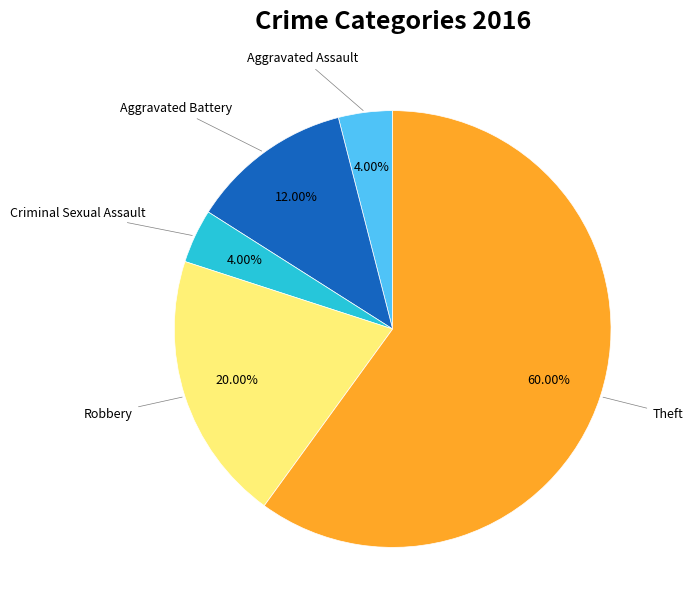

Is it true that Aggravated Battery is 12% of the pie?

True